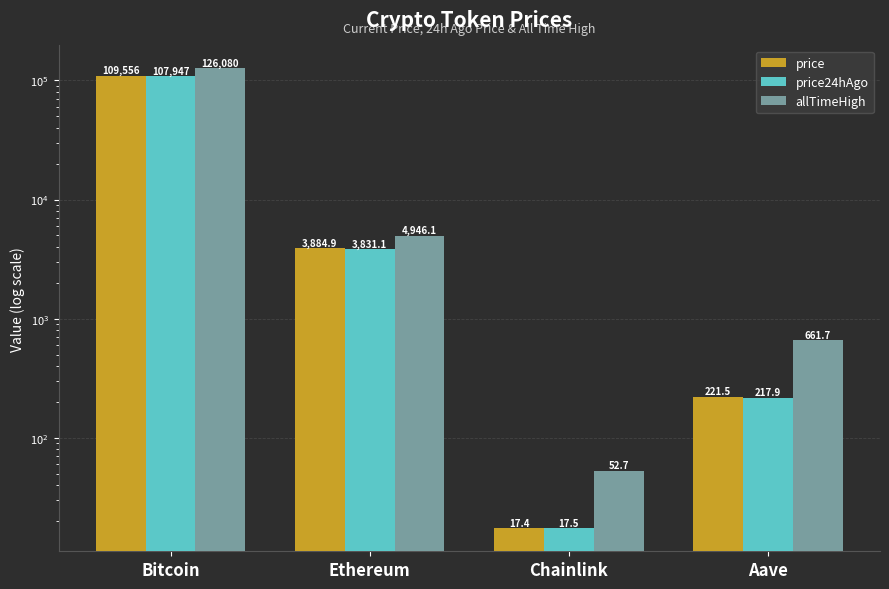

Reading left to right, transcribe all the data shown in this chart.

price: Bitcoin=109556.0	Ethereum=3884.9	Chainlink=17.4	Aave=221.5
price24hAgo: Bitcoin=107947.0	Ethereum=3831.1	Chainlink=17.5	Aave=217.9
allTimeHigh: Bitcoin=126080.0	Ethereum=4946.1	Chainlink=52.7	Aave=661.7